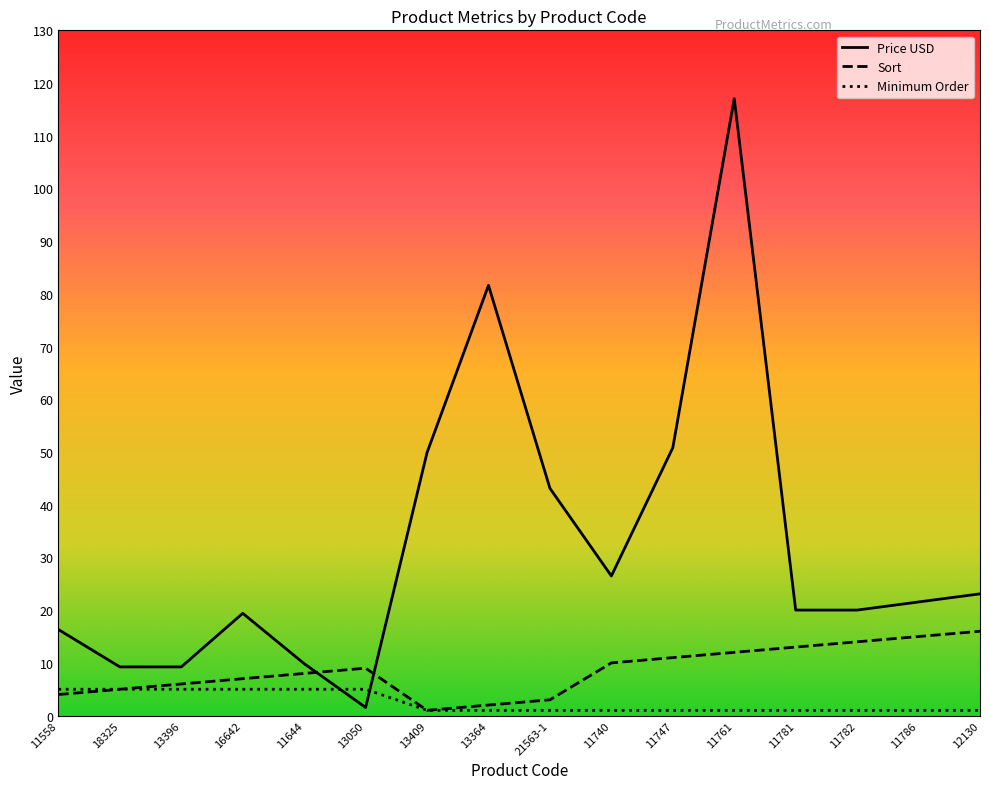

What is the minimum value for Minimum Order?

1.0